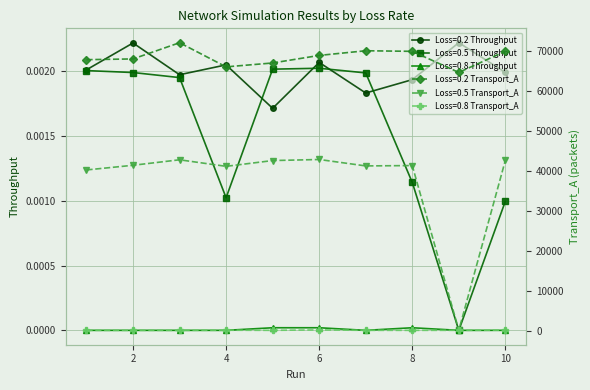

Which series has the largest range (max minus min)?

Loss=0.5 Transport_A